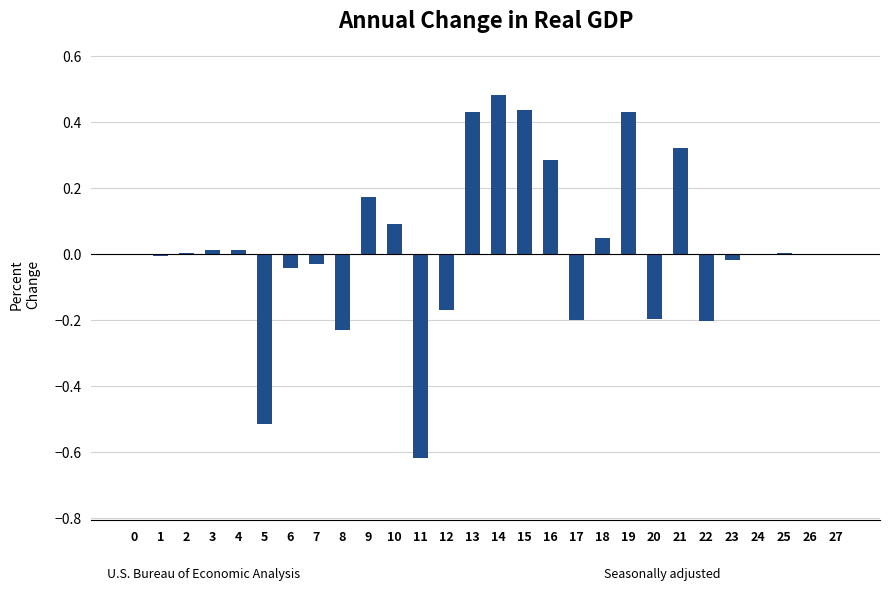

How many series are shown in this chart?

1